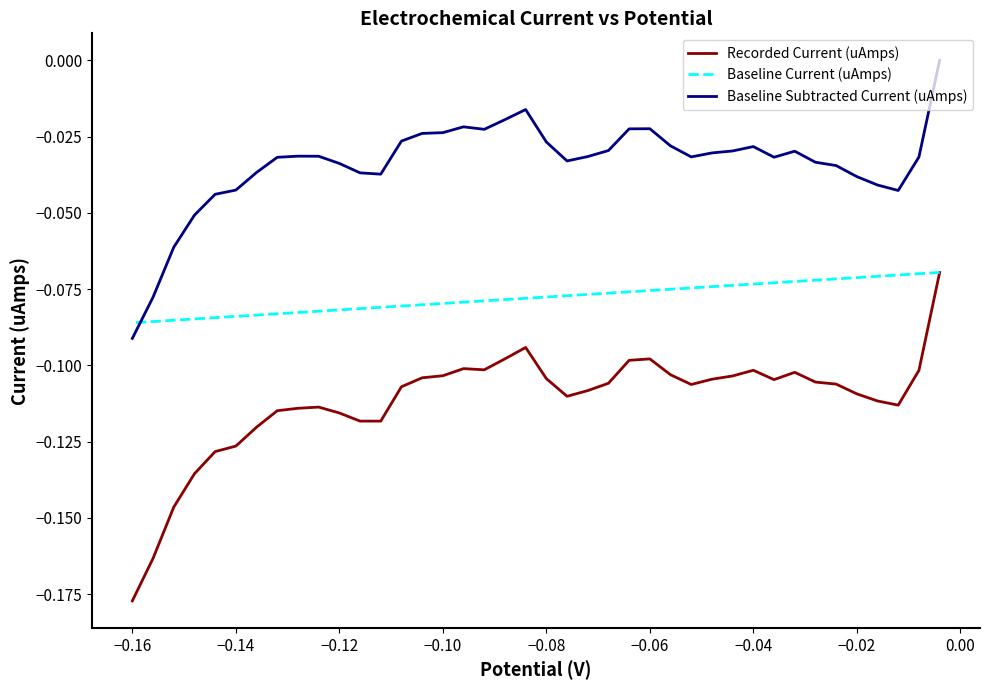

How many interior local peaks does the Recorded Current (uAmps) series have?

6